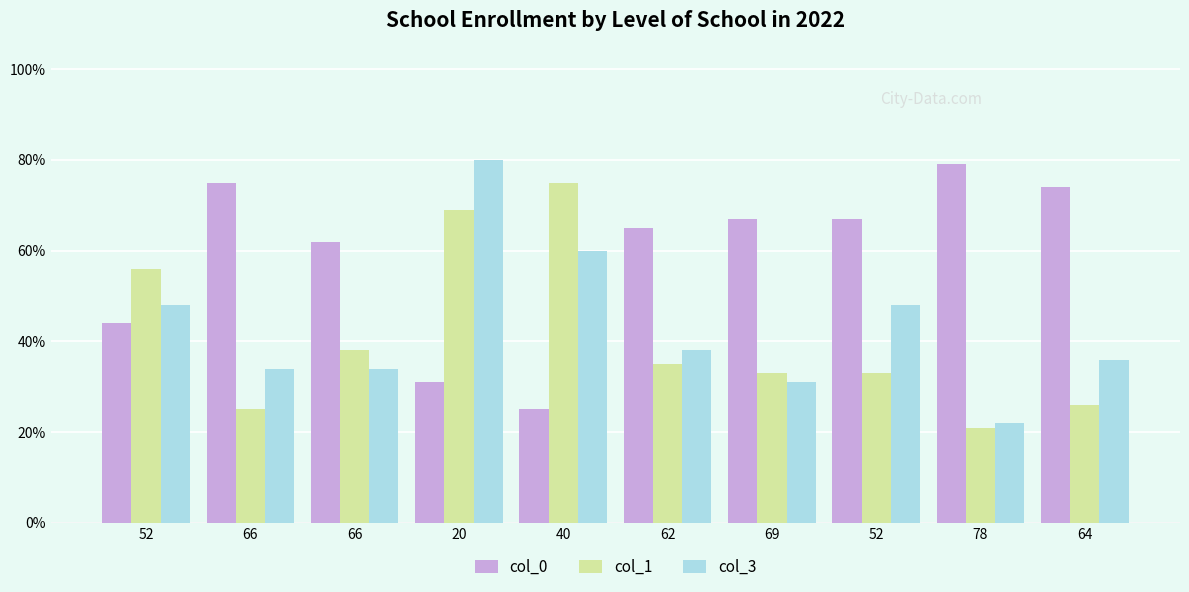

Are the bars horizontal?

No